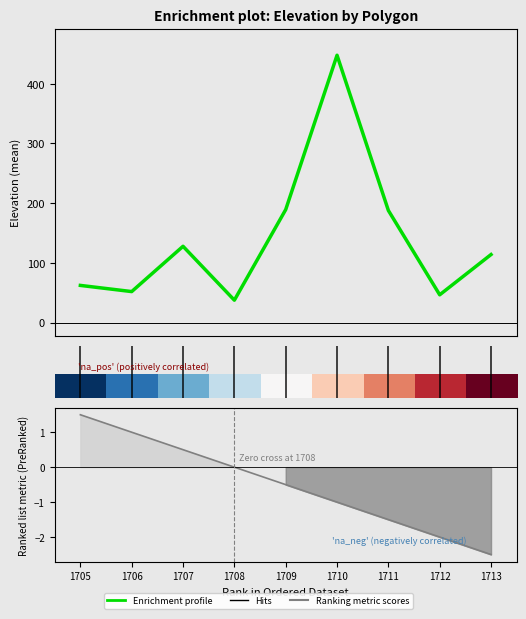

How many data points in Enrichment profile are above 114?

4